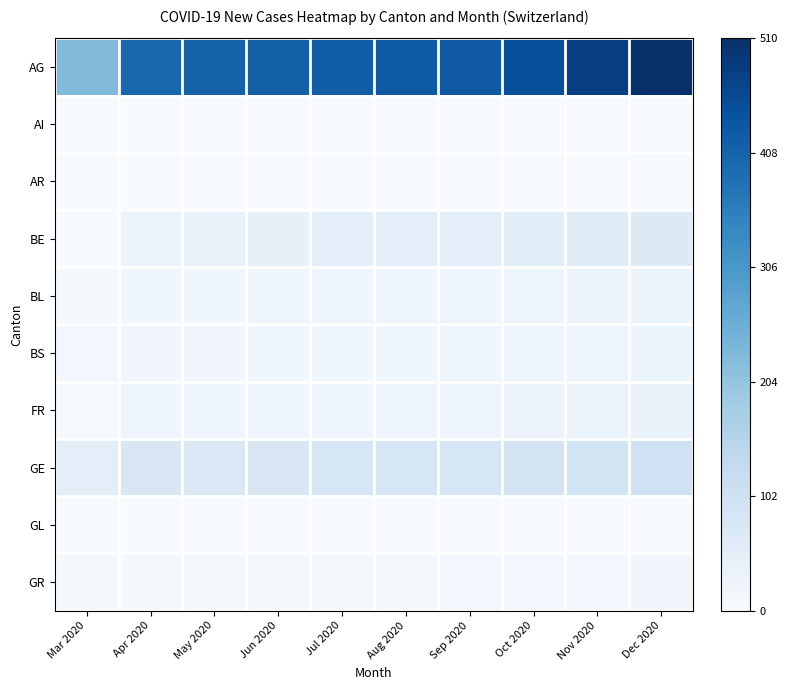

At Jun 2020, list the series in order from largest to smallest.

AG, GE, BE, FR, BL, BS, GR, AI, AR, GL